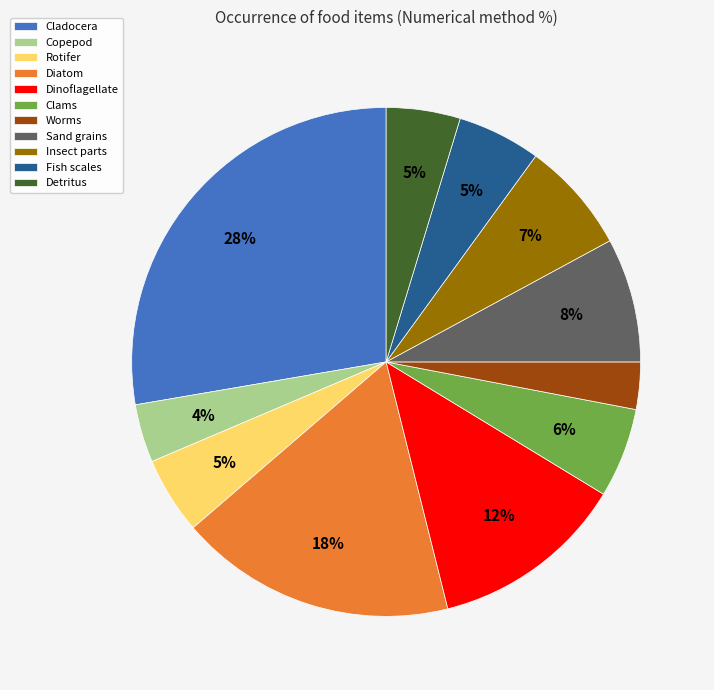

Count the number of slices in the pie.

11